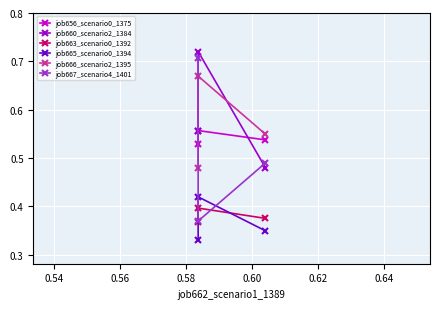

Which series changed the most between 0.54 and 0.56?

job667_scenario4_1401